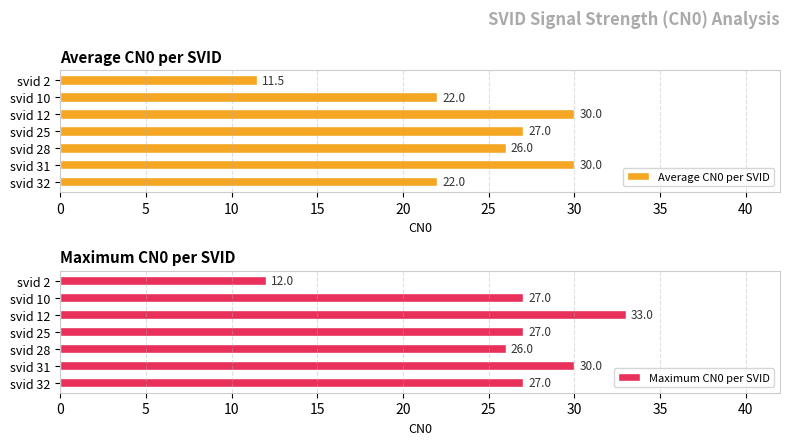

The value of Average CN0 per SVID at svid 12 is 49.2. True or false?

False